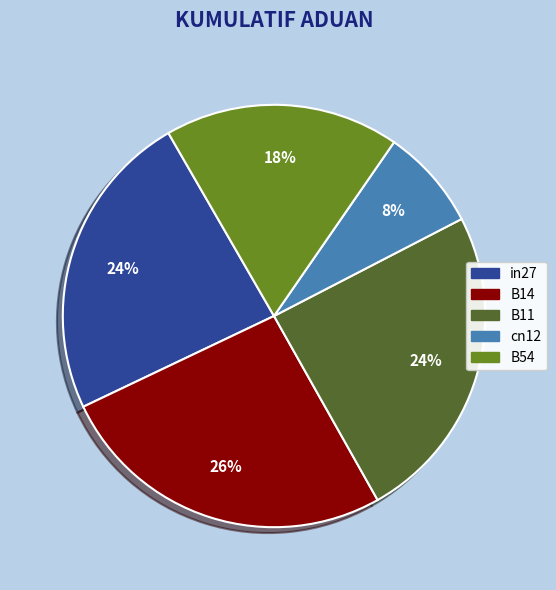

Does in27 account for over 50% of the chart?

No